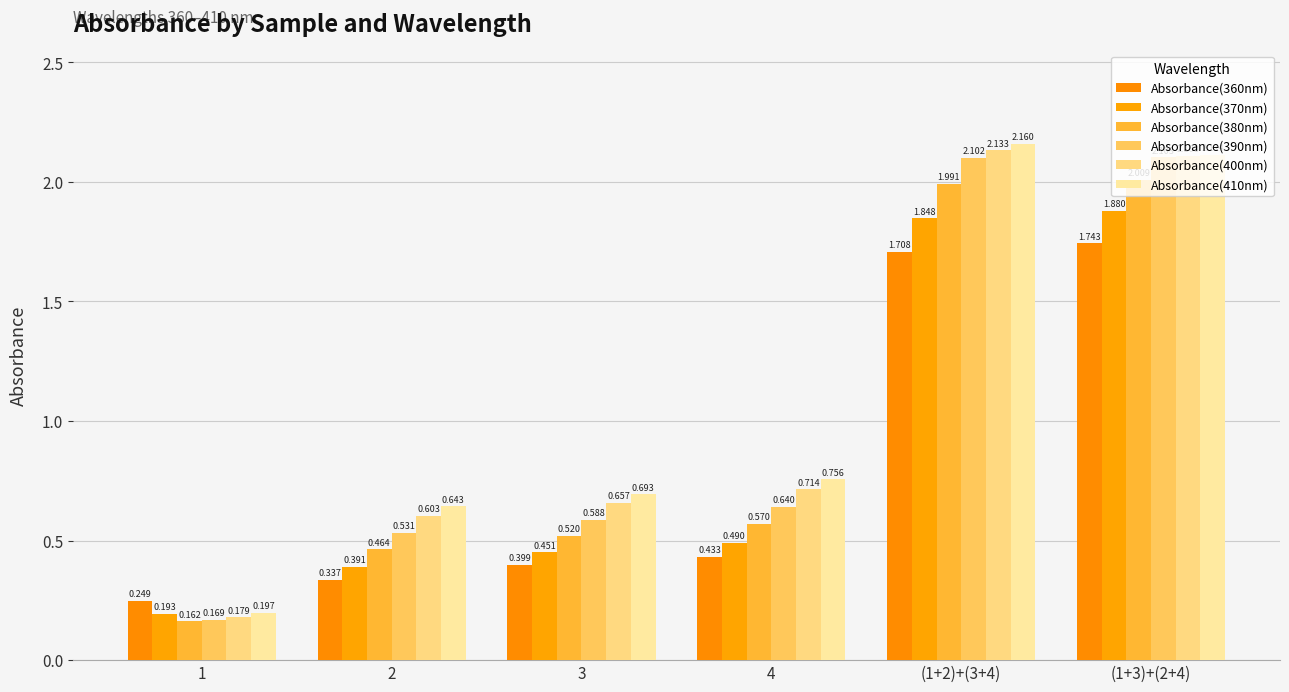

What is the label of the 1st bar from the left?

1